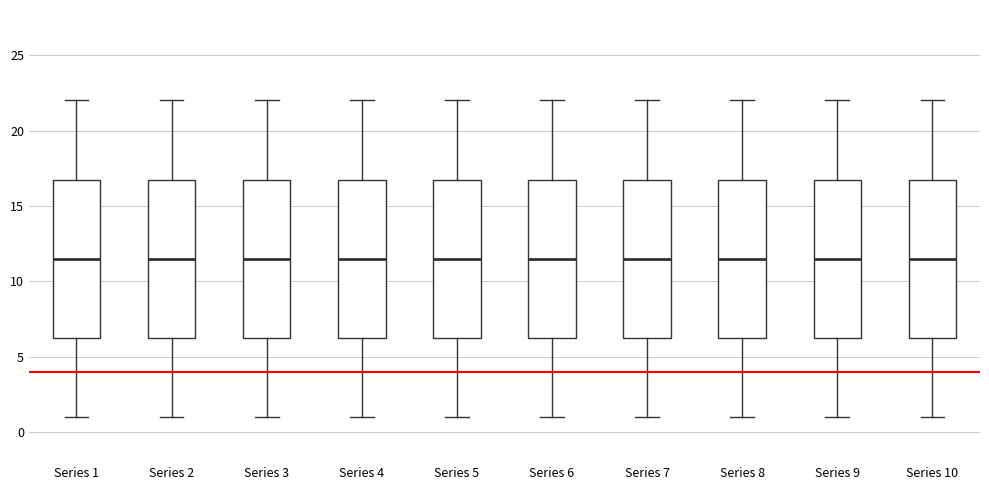

Reading left to right, read every box against the y-axis: the position of its median line, the range the box covers, and the ends of its whiskers. The values are not printed on the chart, so give them approximately, as read against the axis.

Series 1: median 11.5, box 6.5 to 17.0, whiskers 1.0 to 22.0
Series 2: median 11.5, box 6.5 to 17.0, whiskers 1.0 to 22.0
Series 3: median 11.5, box 6.5 to 17.0, whiskers 1.0 to 22.0
Series 4: median 11.5, box 6.5 to 17.0, whiskers 1.0 to 22.0
Series 5: median 11.5, box 6.5 to 17.0, whiskers 1.0 to 22.0
Series 6: median 11.5, box 6.5 to 17.0, whiskers 1.0 to 22.0
Series 7: median 11.5, box 6.5 to 17.0, whiskers 1.0 to 22.0
Series 8: median 11.5, box 6.5 to 17.0, whiskers 1.0 to 22.0
Series 9: median 11.5, box 6.5 to 17.0, whiskers 1.0 to 22.0
Series 10: median 11.5, box 6.5 to 17.0, whiskers 1.0 to 22.0